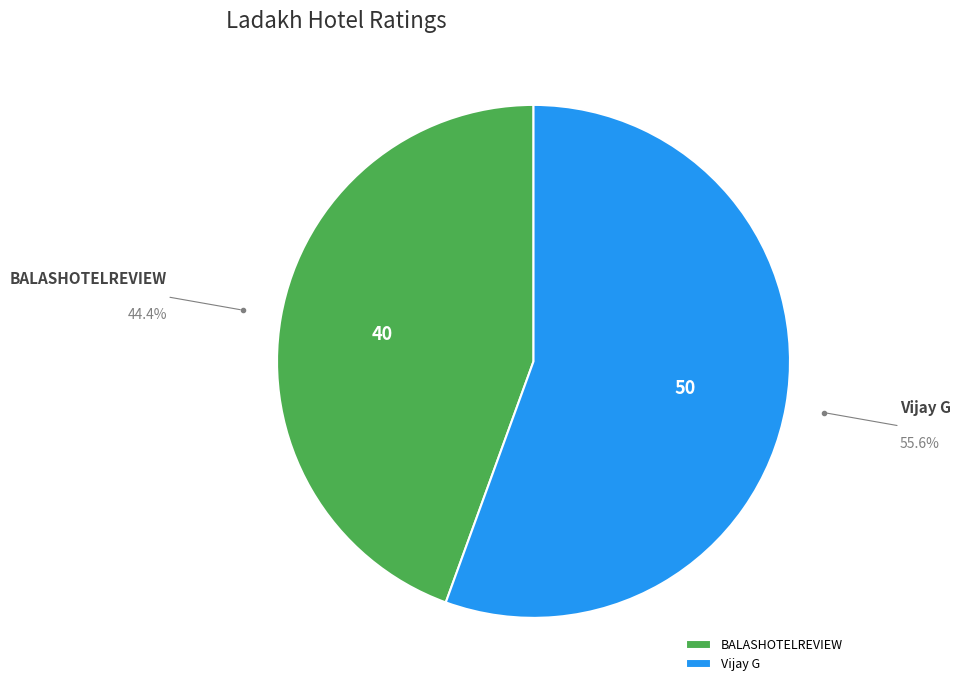

What is the largest slice in the pie chart?

Vijay G